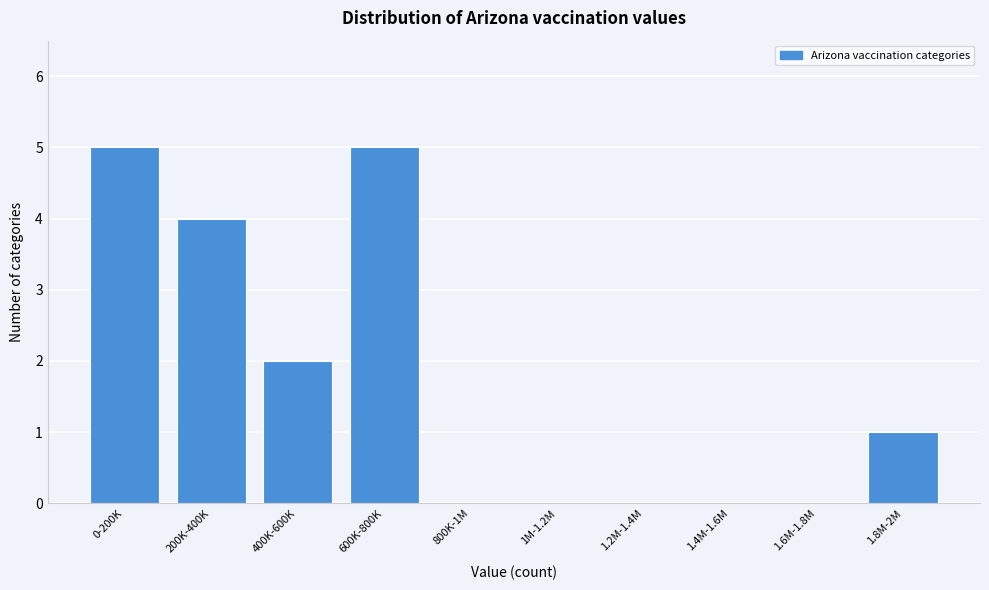

Reading right to left, transcribe all the data shown in this chart.

1.8M-2M=1	1.6M-1.8M=0	1.4M-1.6M=0	1.2M-1.4M=0	1M-1.2M=0	800K-1M=0	600K-800K=5	400K-600K=2	200K-400K=4	0-200K=5